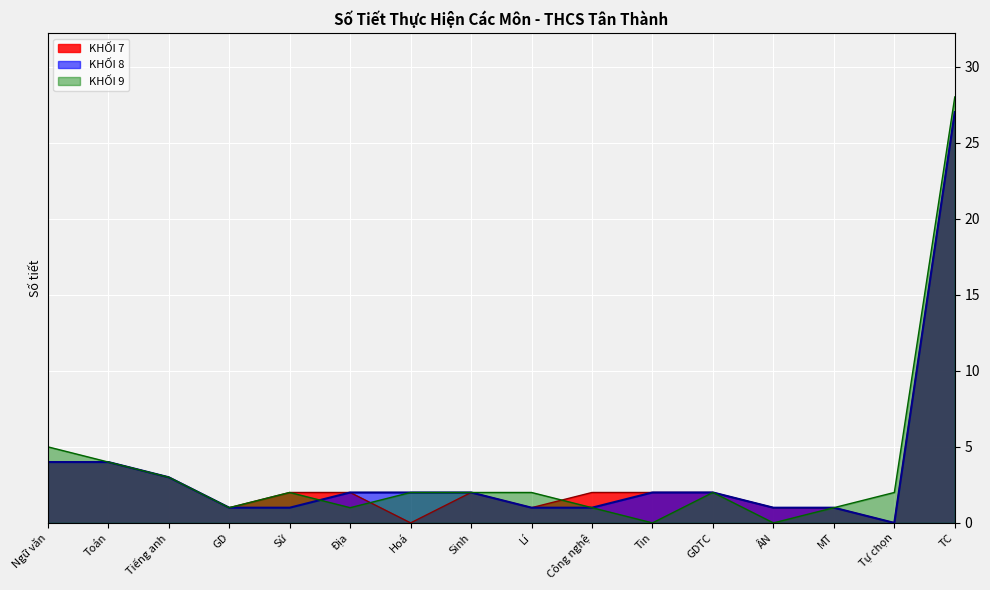

How many lines are shown in the chart?

3